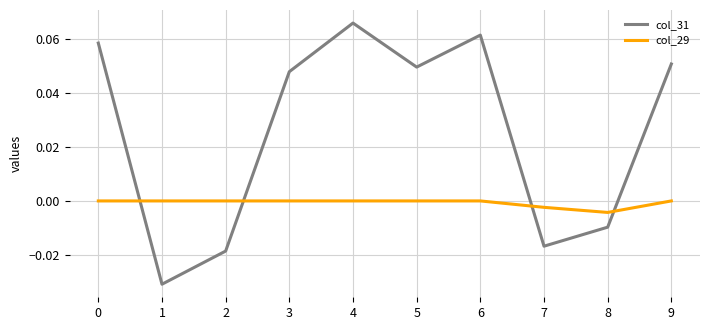

At which category is the sum across all series the highest?

4